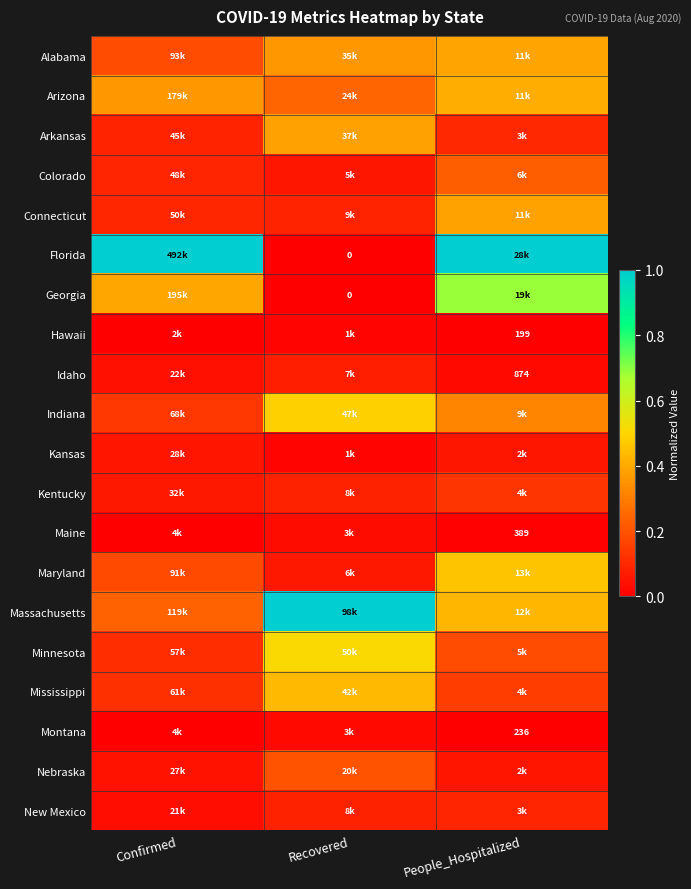

At how many categories does at least one series exceed 0?

3